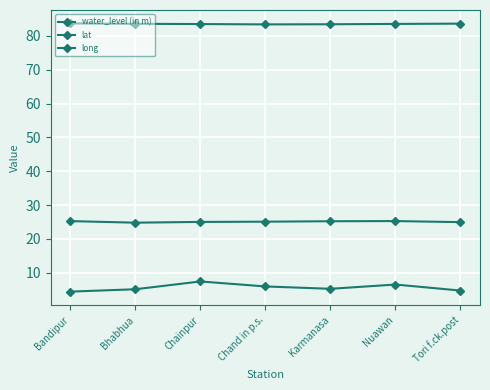

Is this an area chart (filled region under the line)?

No